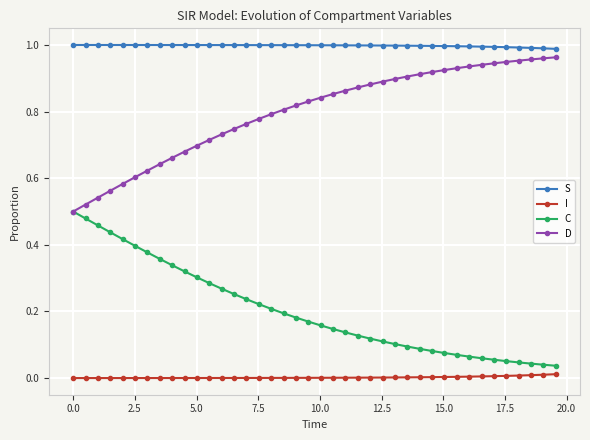

True or false: D and I cross at least once.

False